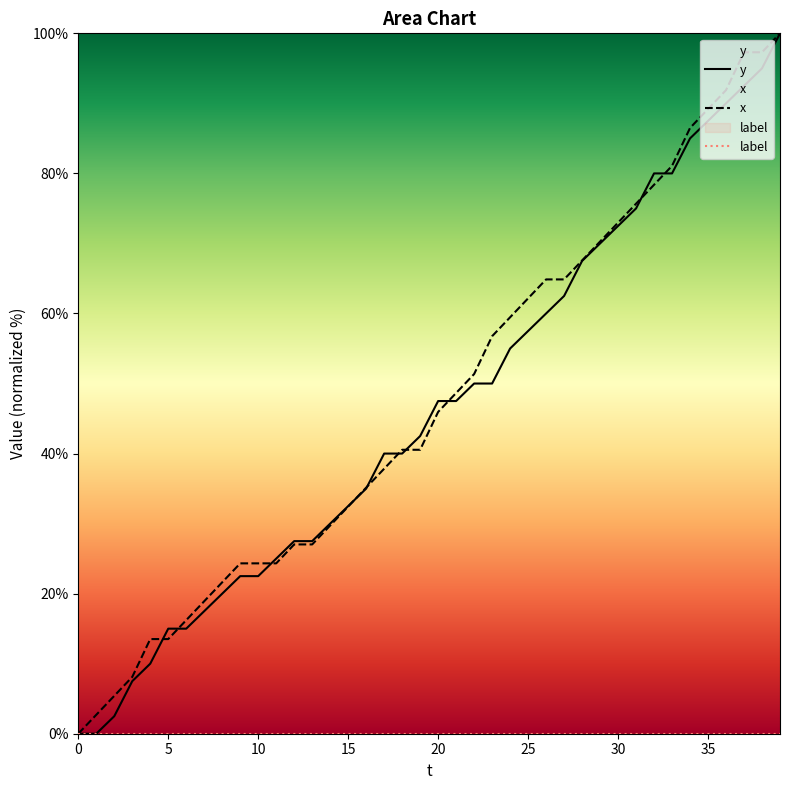

What are all the series names shown in the legend?

y, x